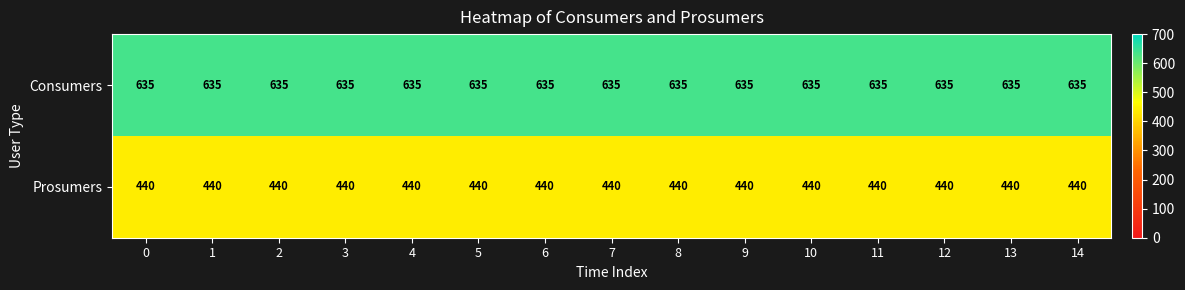

True or false: Consumers has a value of 1084 at 2.

False